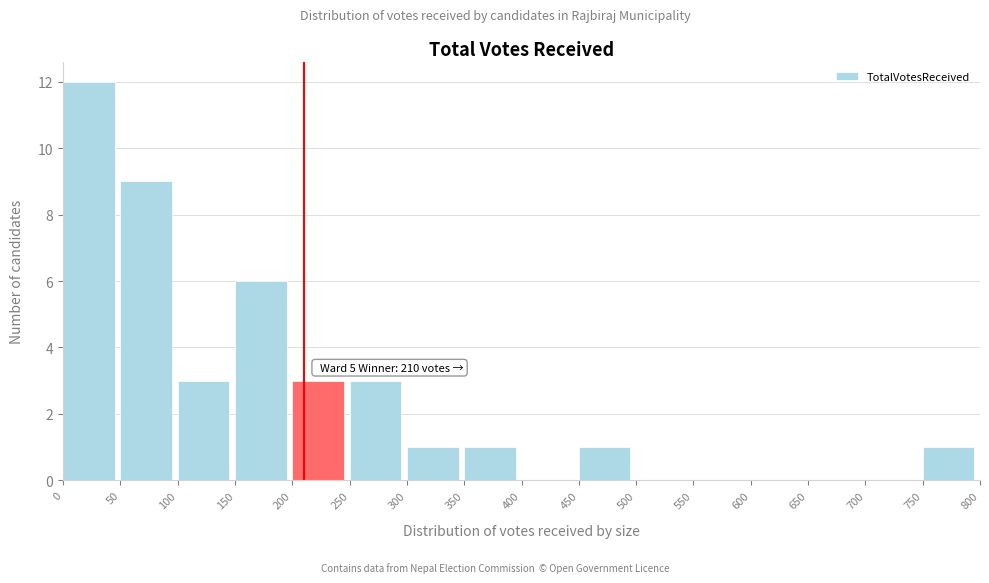

Which range on the x-axis has the tallest bar?

0 to 50